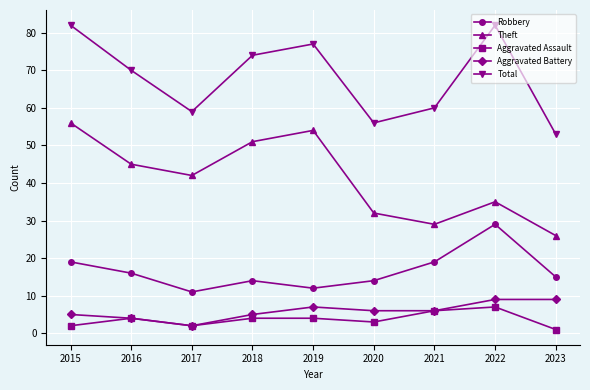

What is the spread (max minus min) of values at 2017?

57